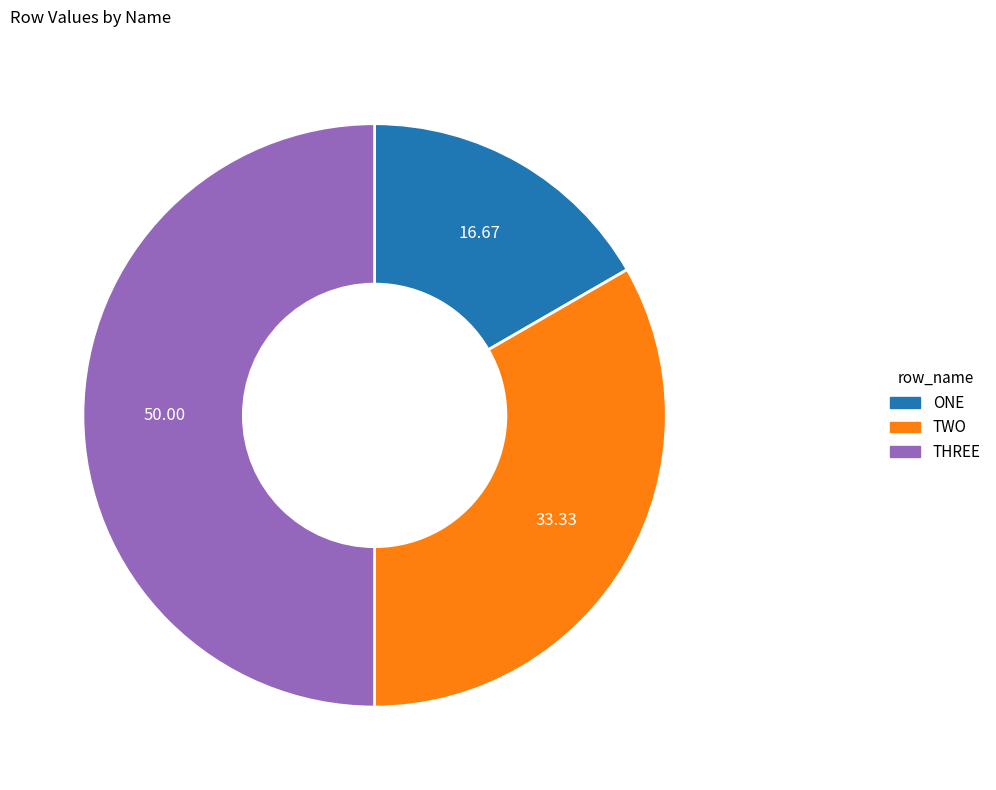

Does ONE represent more than half of the total?

No